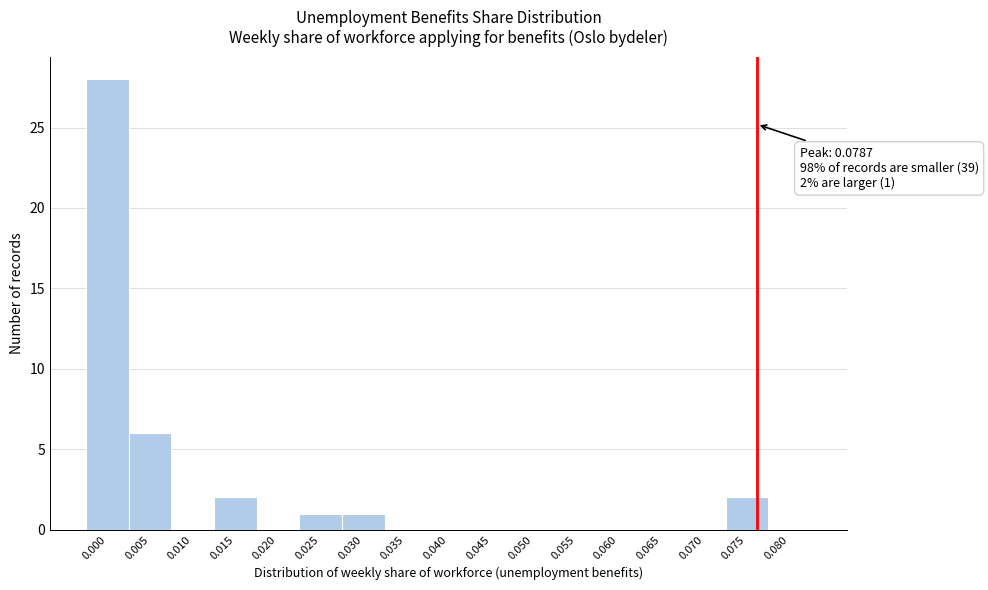

Reading left to right, what are all the values shown in this chart?

0.000=28	0.005=6	0.010=0	0.015=2	0.020=0	0.025=1	0.030=1	0.035=0	0.040=0	0.045=0	0.050=0	0.055=0	0.060=0	0.065=0	0.070=0	0.075=2	0.080=0